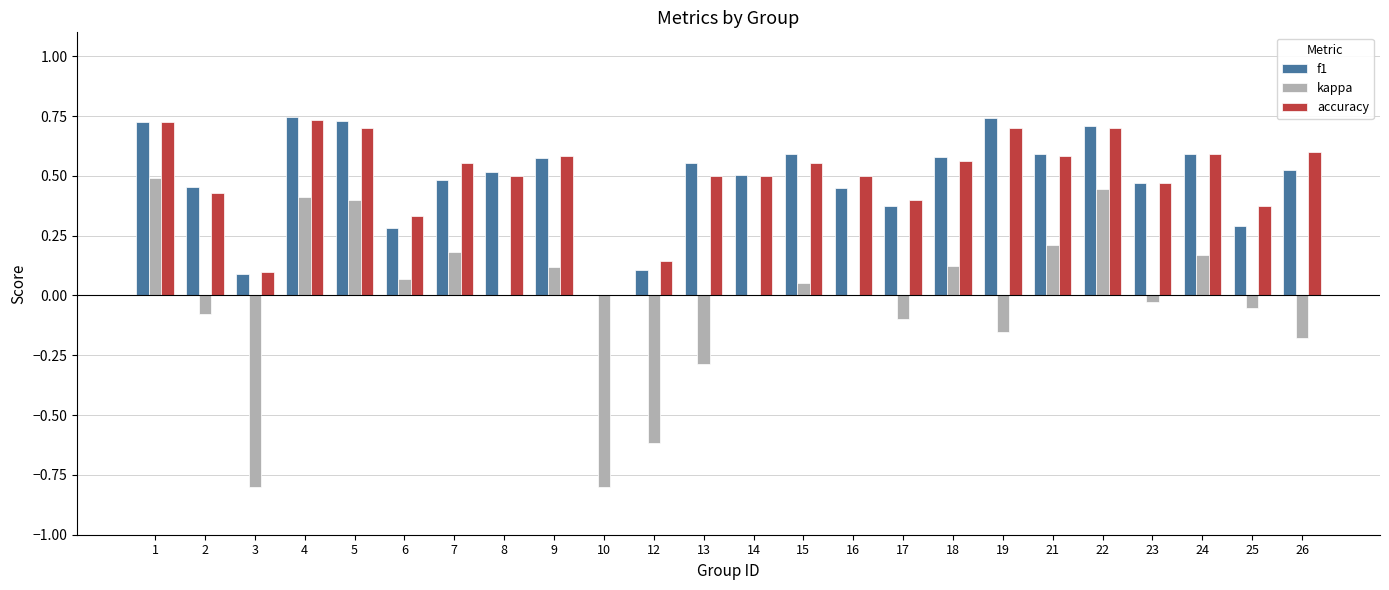

Is it true that f1 equals 0.6 at 9?

True